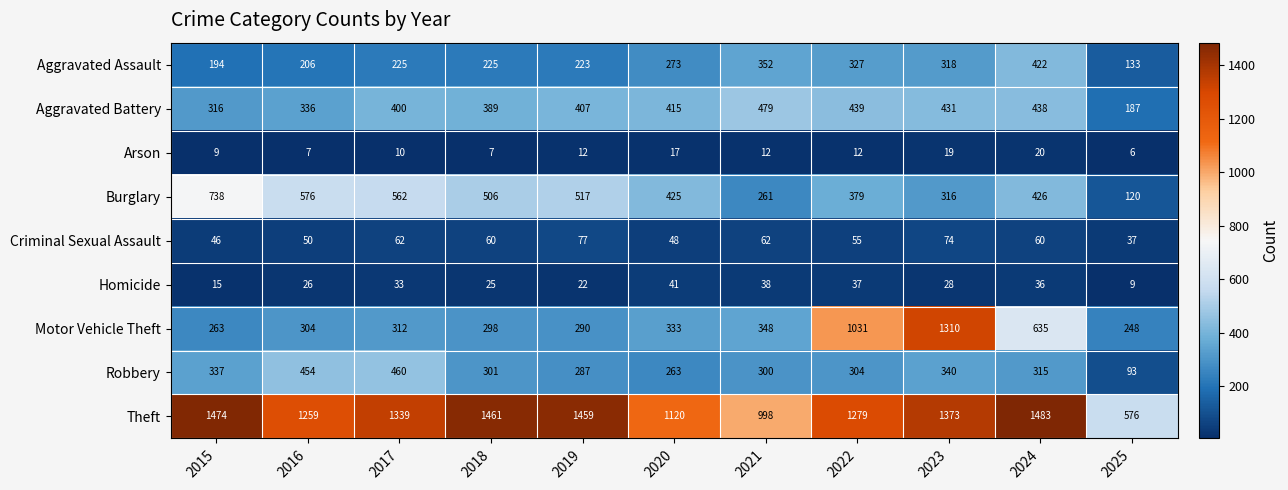

What is the average value of the Theft series?

1256